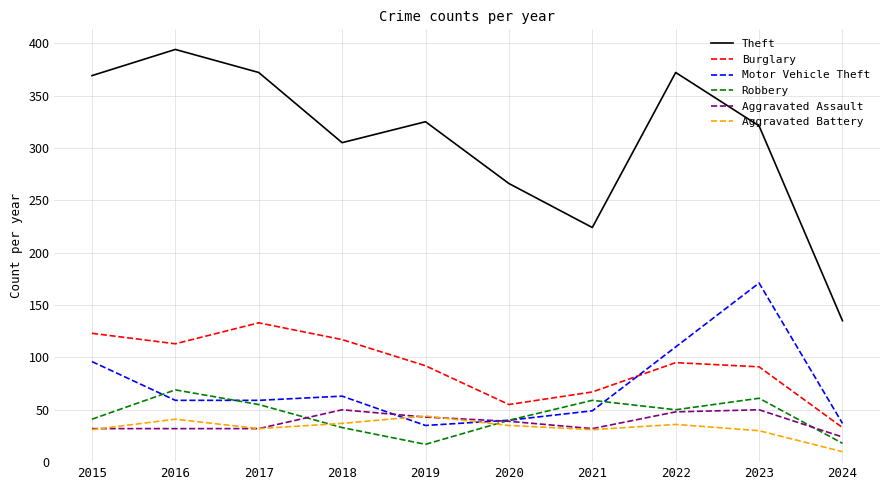

True or false: Motor Vehicle Theft and Theft cross at least once.

False